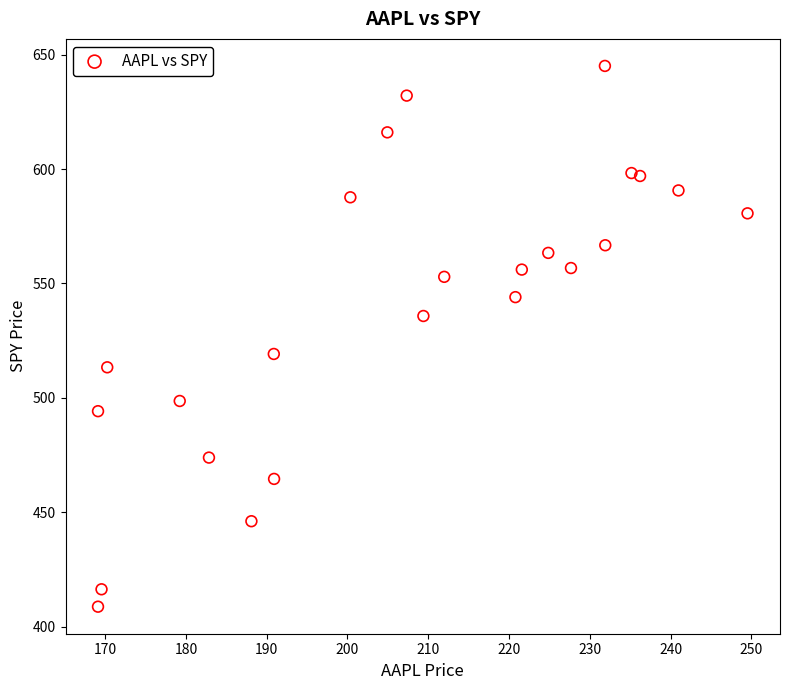

What is the range of Y values (max minus min)?

236.3